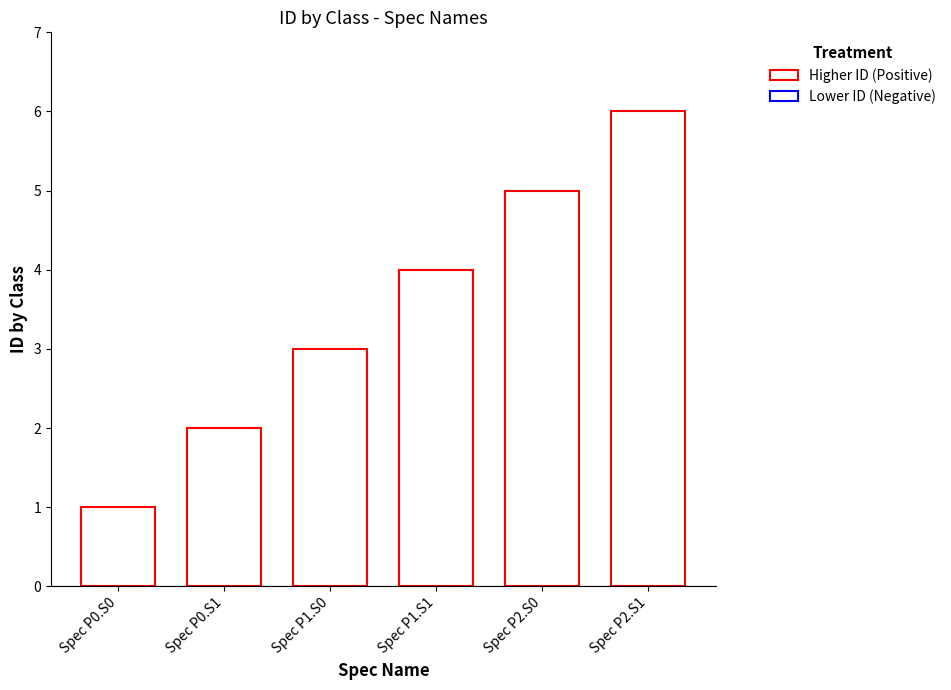

Rank the categories by value from lowest to highest.

Spec P0.S0, Spec P0.S1, Spec P1.S0, Spec P1.S1, Spec P2.S0, Spec P2.S1